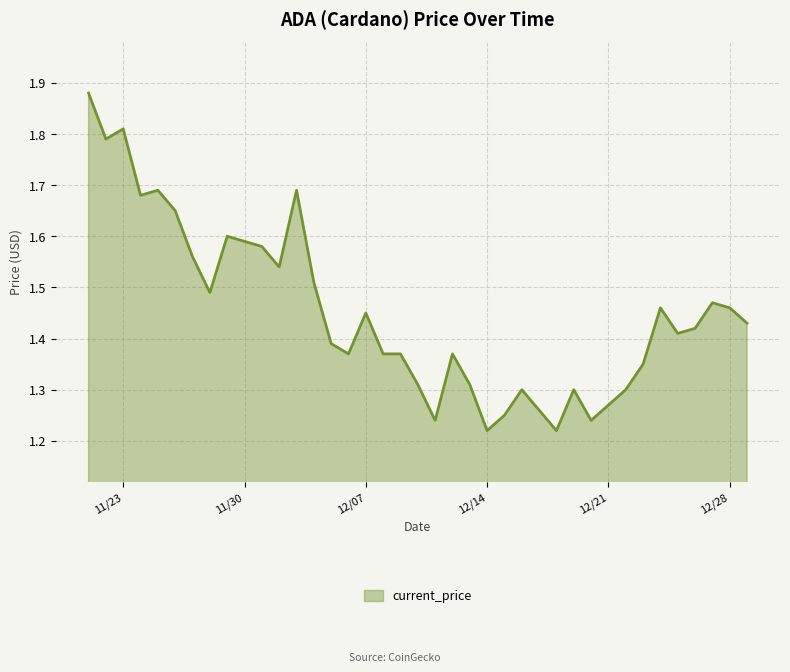

What is the label of the 25th point from the right?

12/05/2021